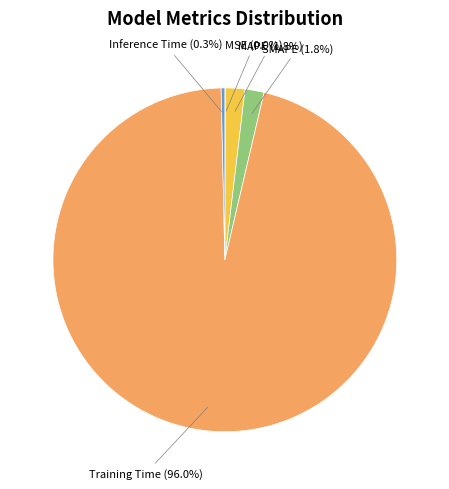

Which category has the biggest portion of the pie?

Training Time